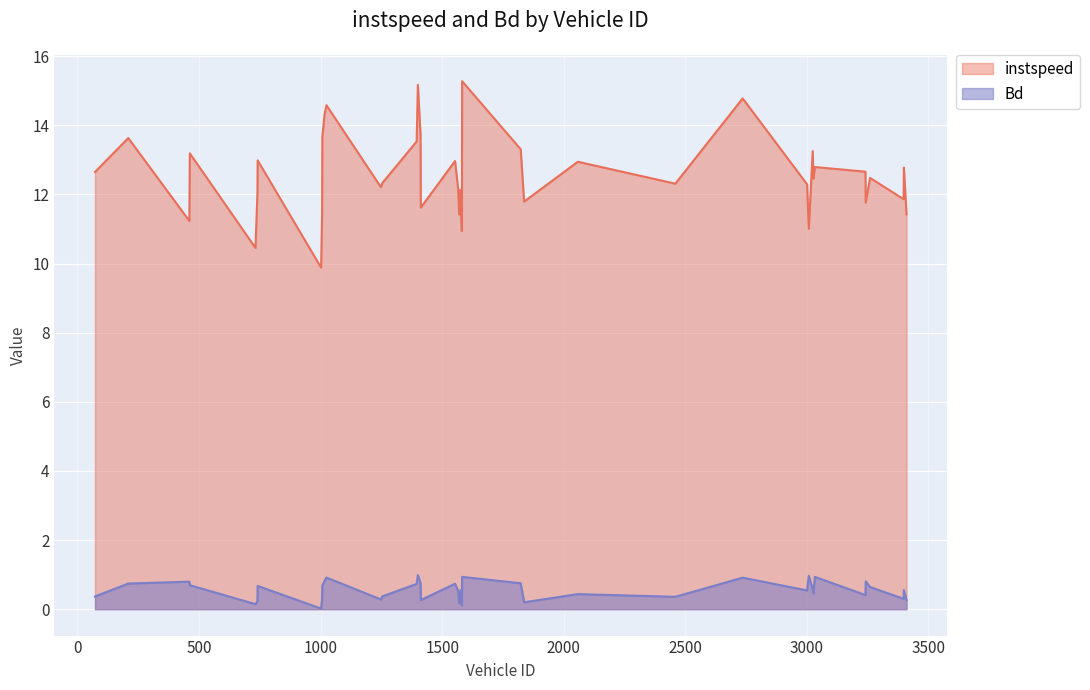

True or false: instspeed has more than 0 points higher than both neighbors.

True